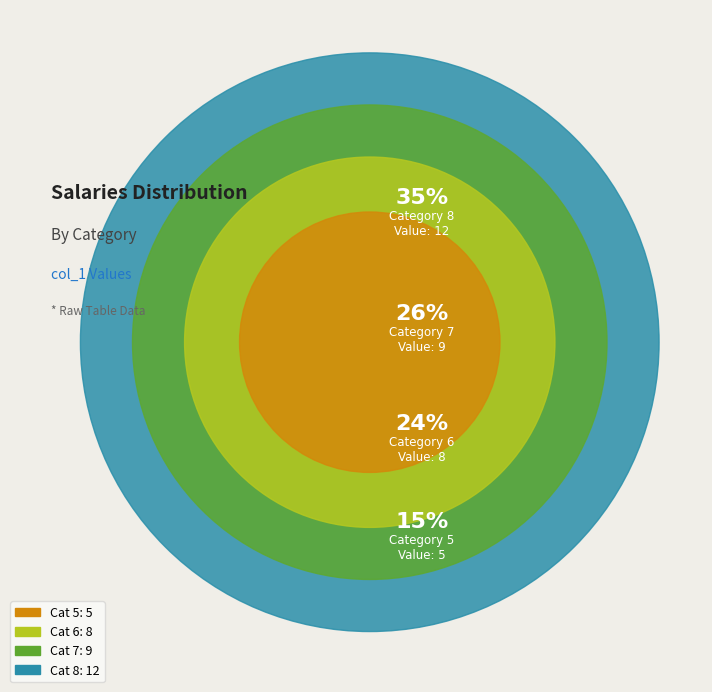

To the nearest percent, what is the difference between the 4 and 5 slice percentages?

2%